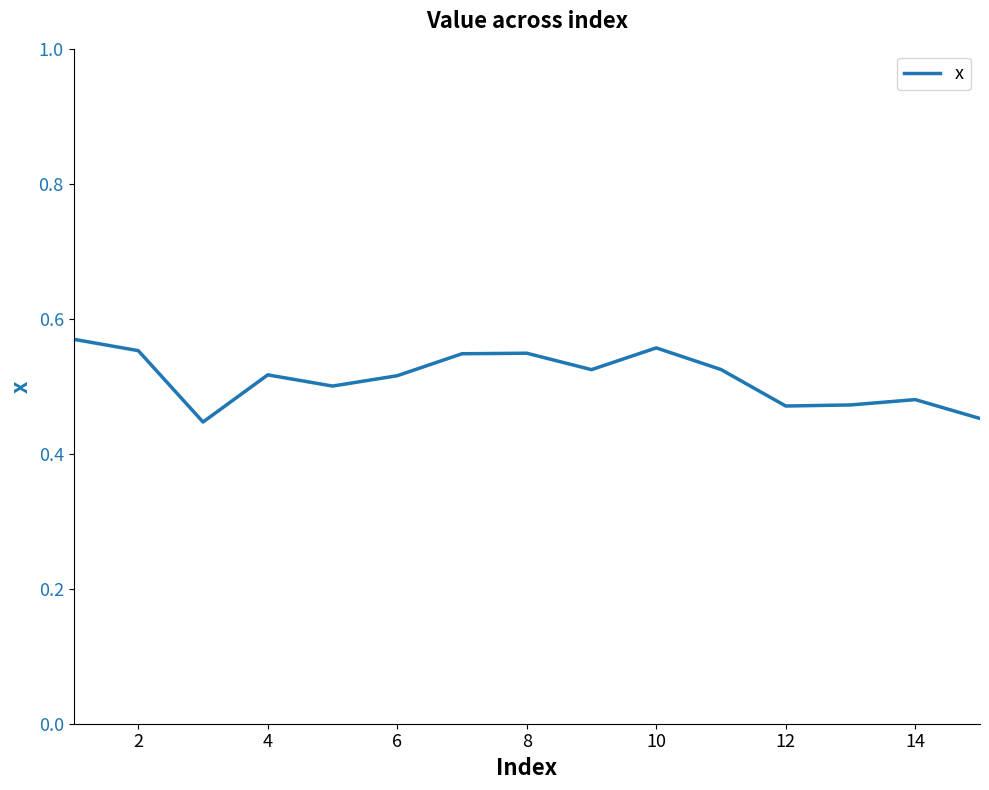

True or false: there are more than 0 points higher than both neighbors.

True